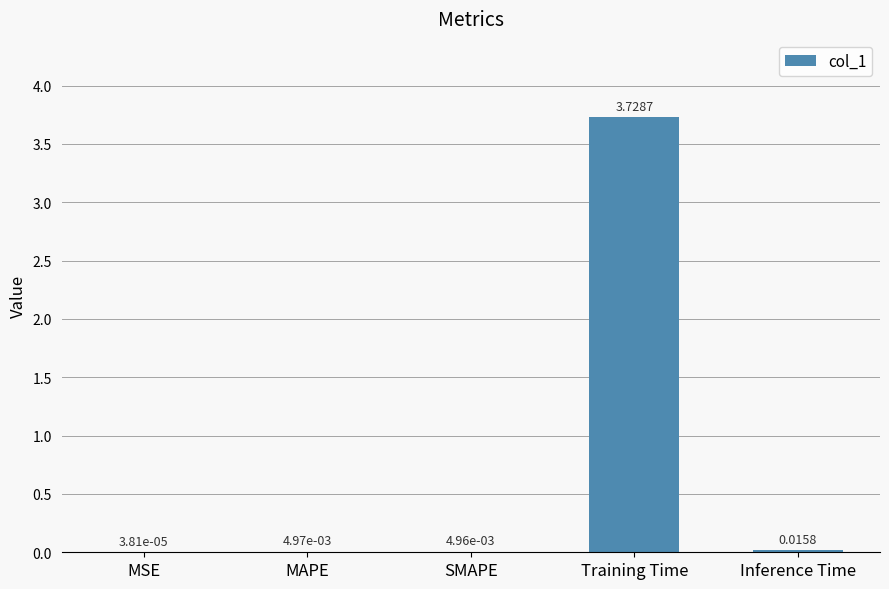

What is the sum of all values?

3.8